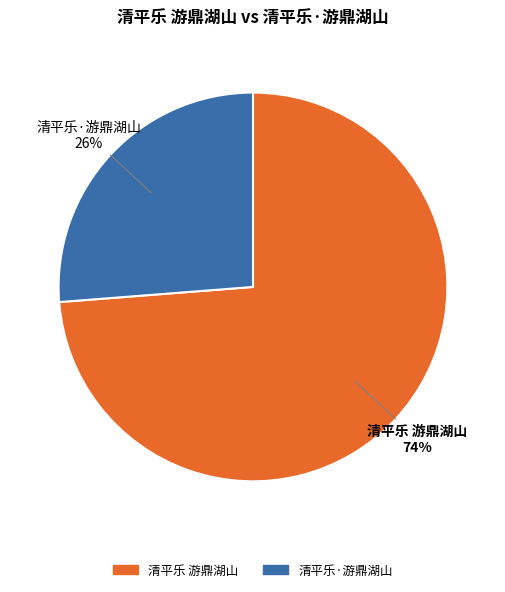

To the nearest percent, what is the combined percentage of 清平乐·游鼎湖山 and 清平乐 游鼎湖山?

100%